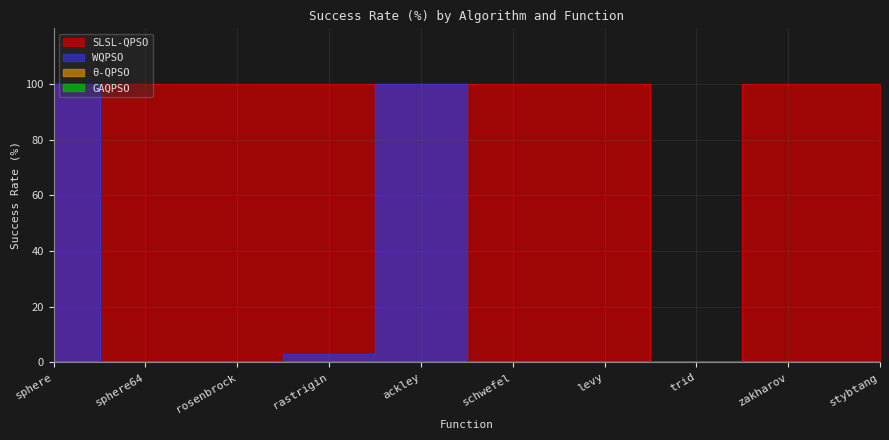

Does the chart display data point markers on the line(s)?

No